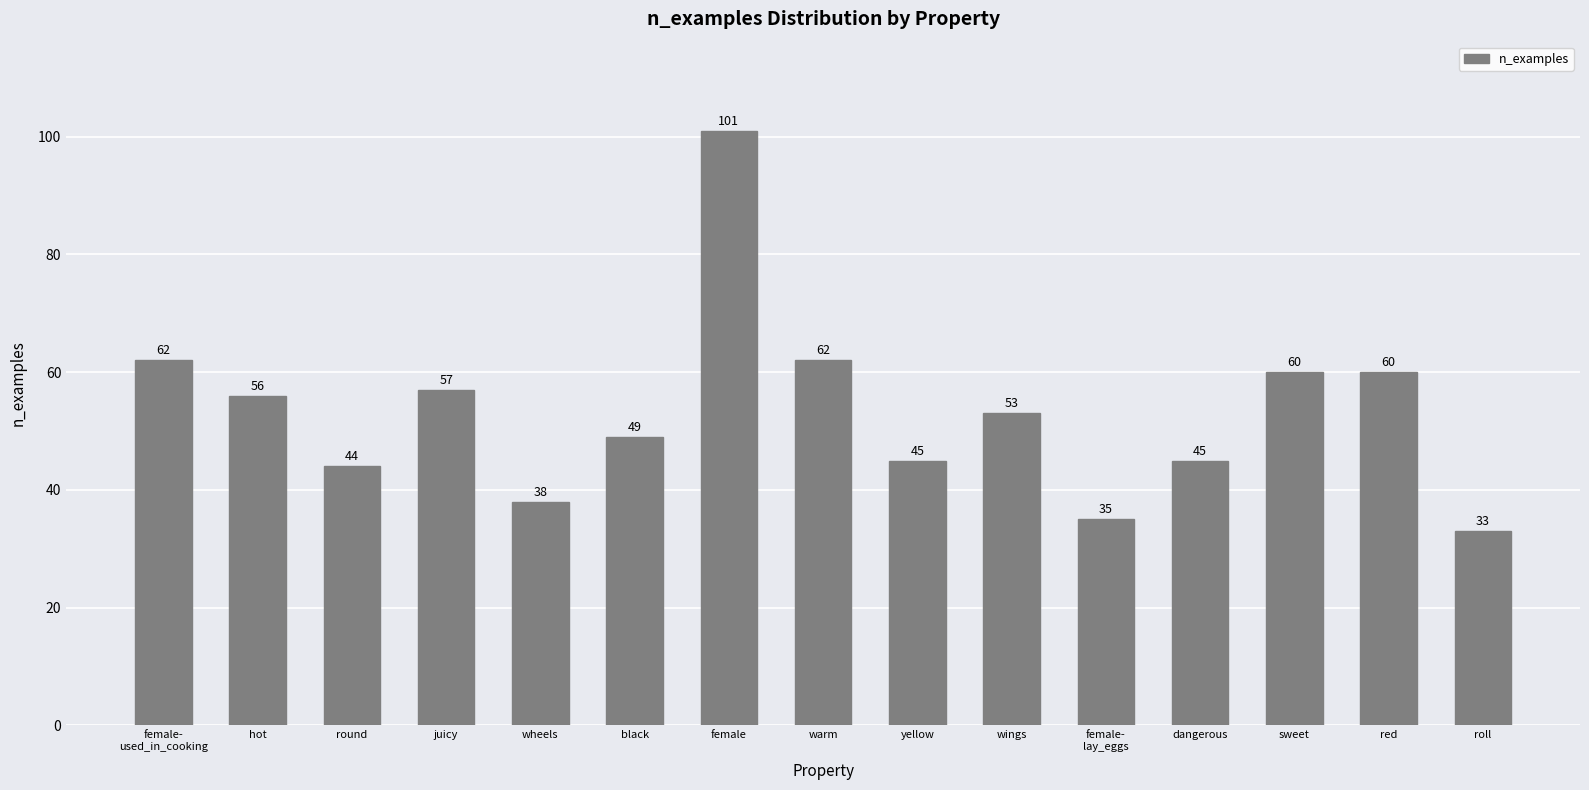

How many bars are there in total?

15